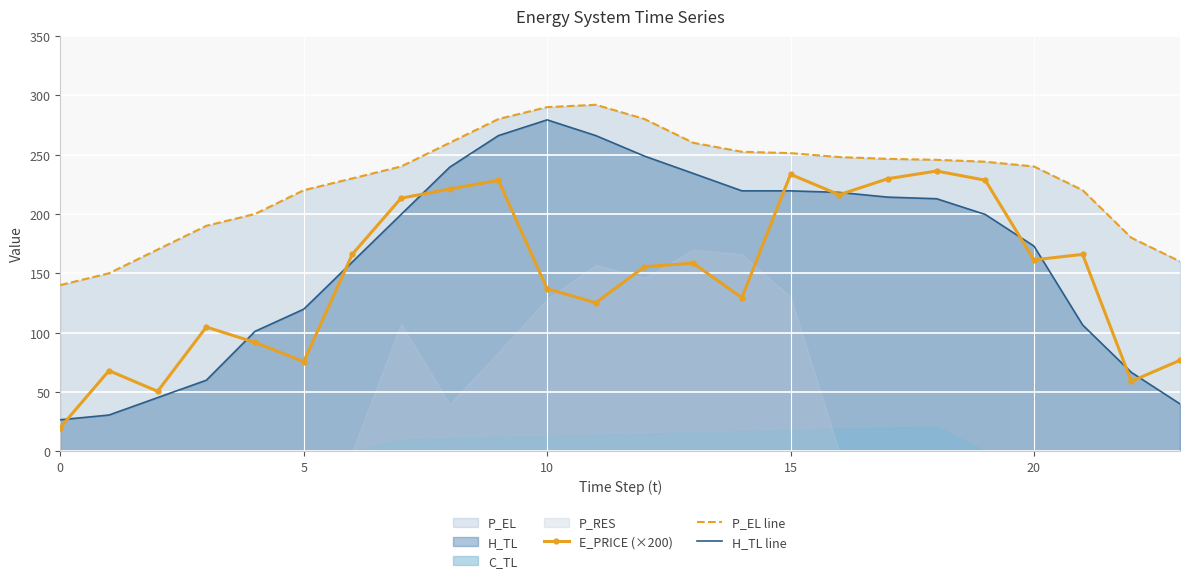

What is the total value across all series at 6?

555.7